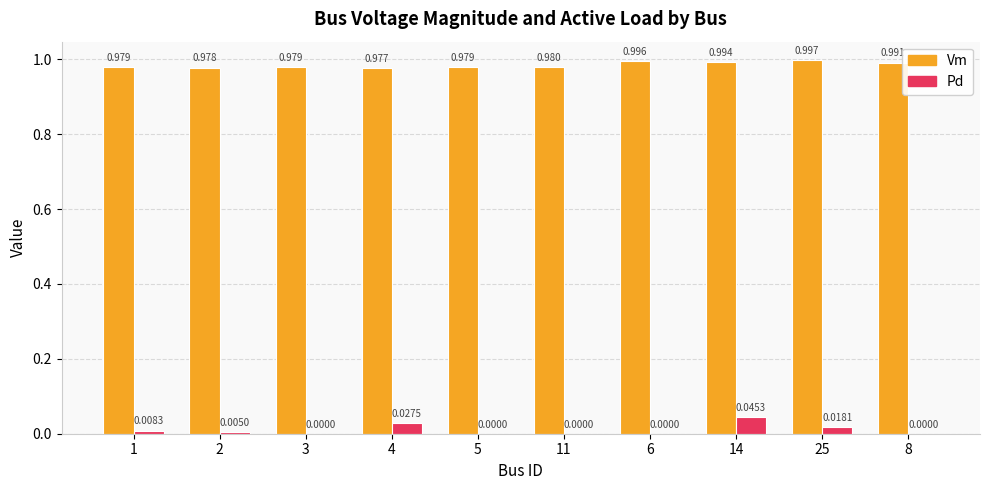

Between 11 and 6, which series saw the biggest shift?

Vm